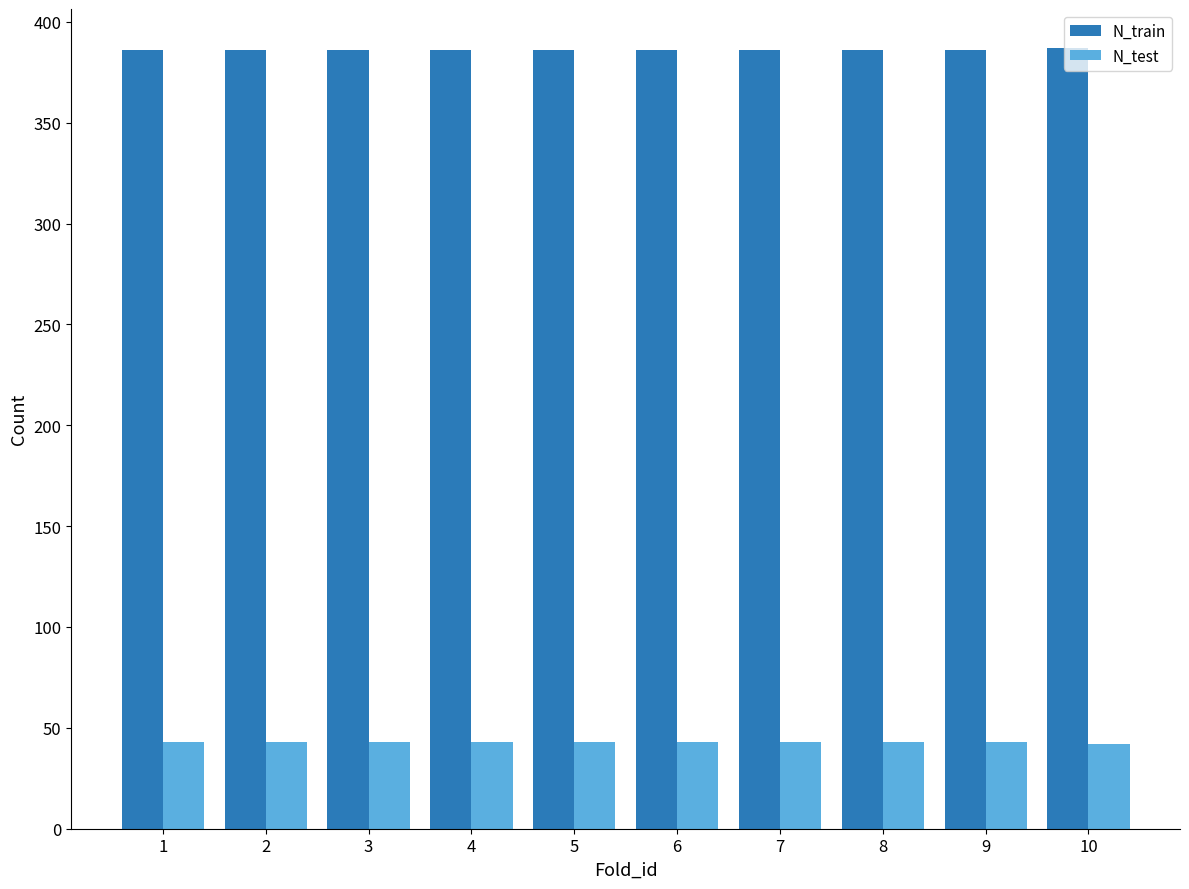

How many data points does each series have?

10